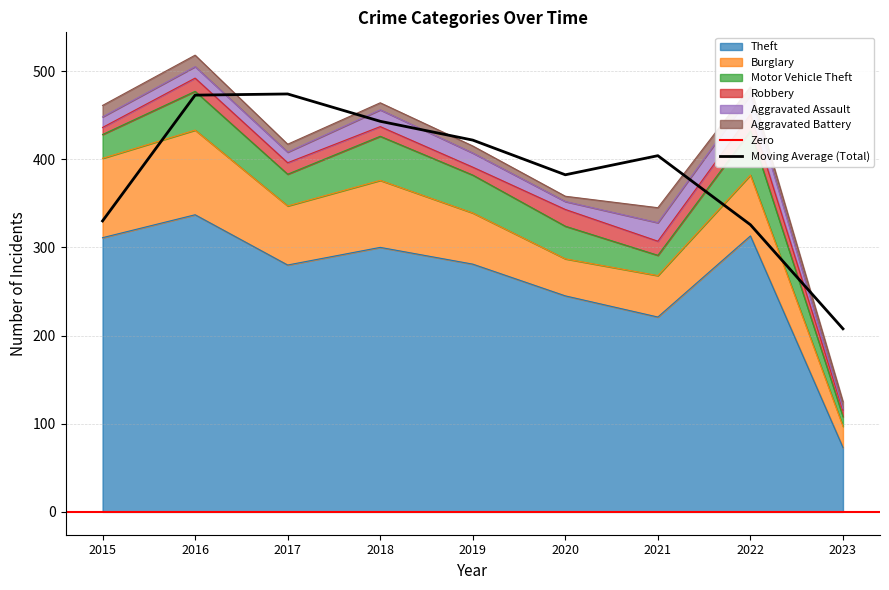

What is the average value of the Aggravated Battery series?

10